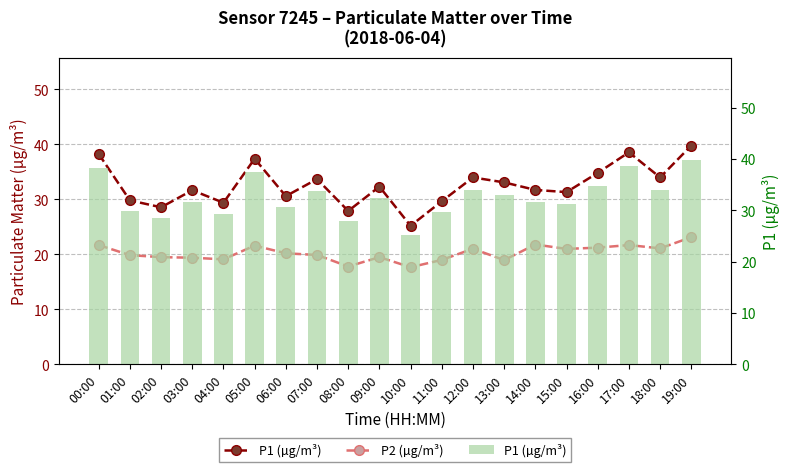

What is the total value across all series at 18:00?

55.1